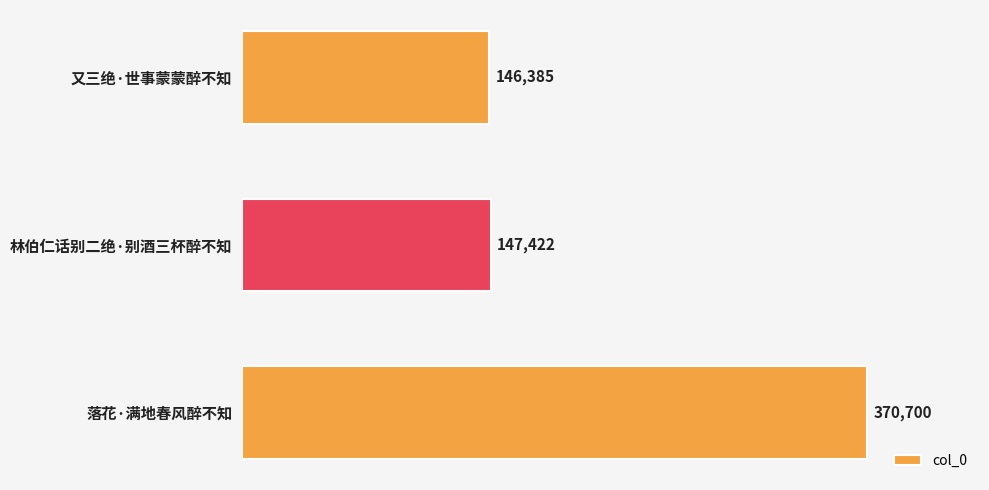

The value at 又三绝·世事蒙蒙醉不知 is 146385. True or false?

True